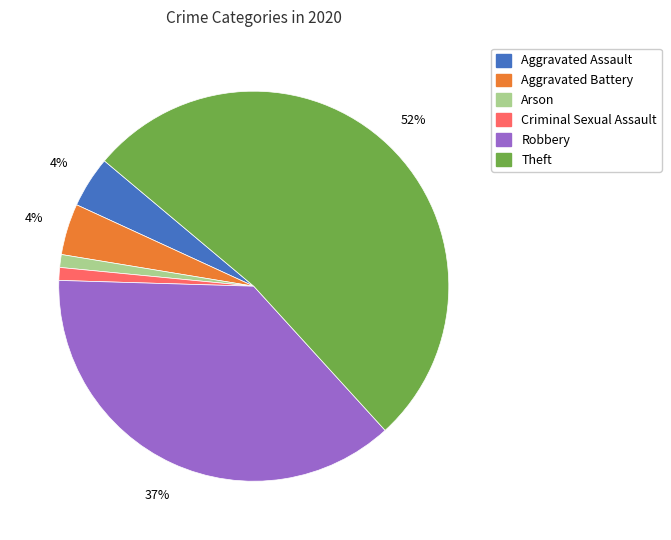

To the nearest percent, what is the average slice percentage?

17%